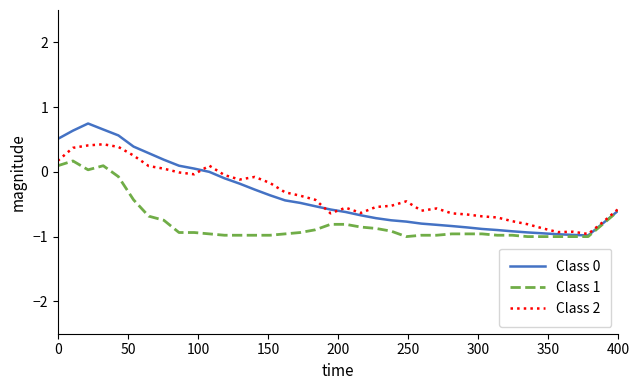

What is the maximum value shown in the chart?

0.7